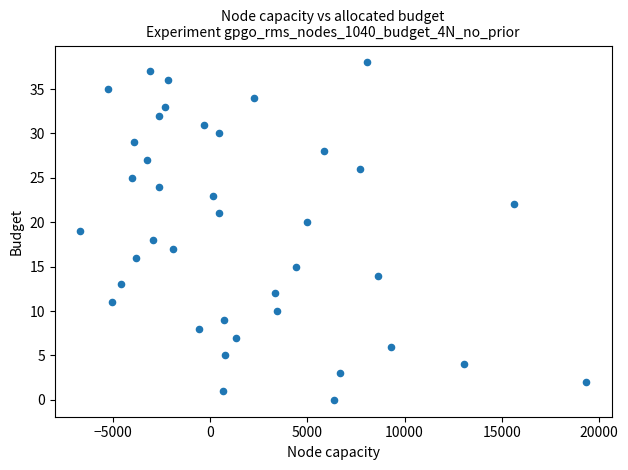

What is the range of Y values (max minus min)?

38